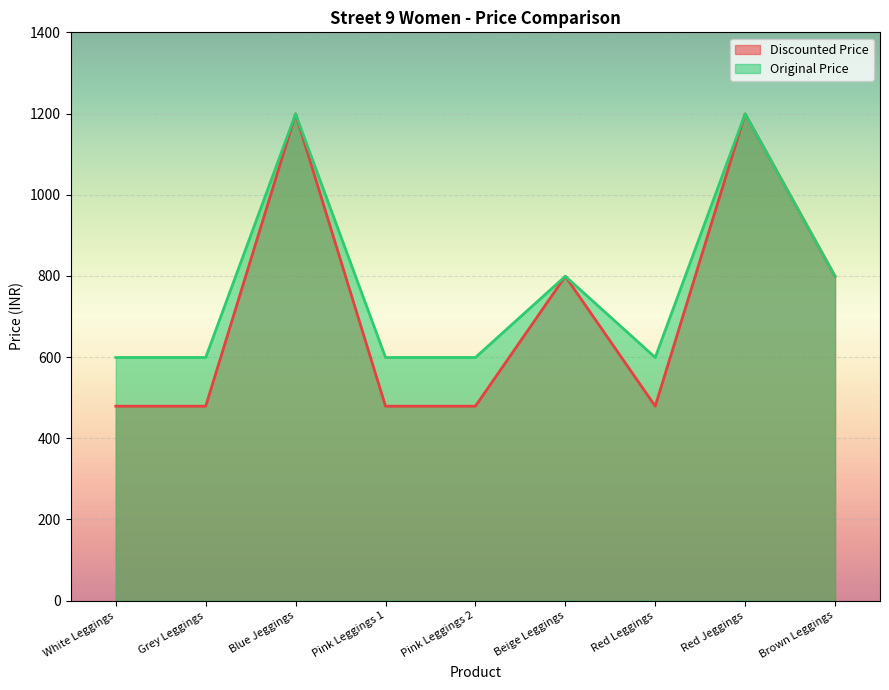

What is the average value of the Original Price series?

777